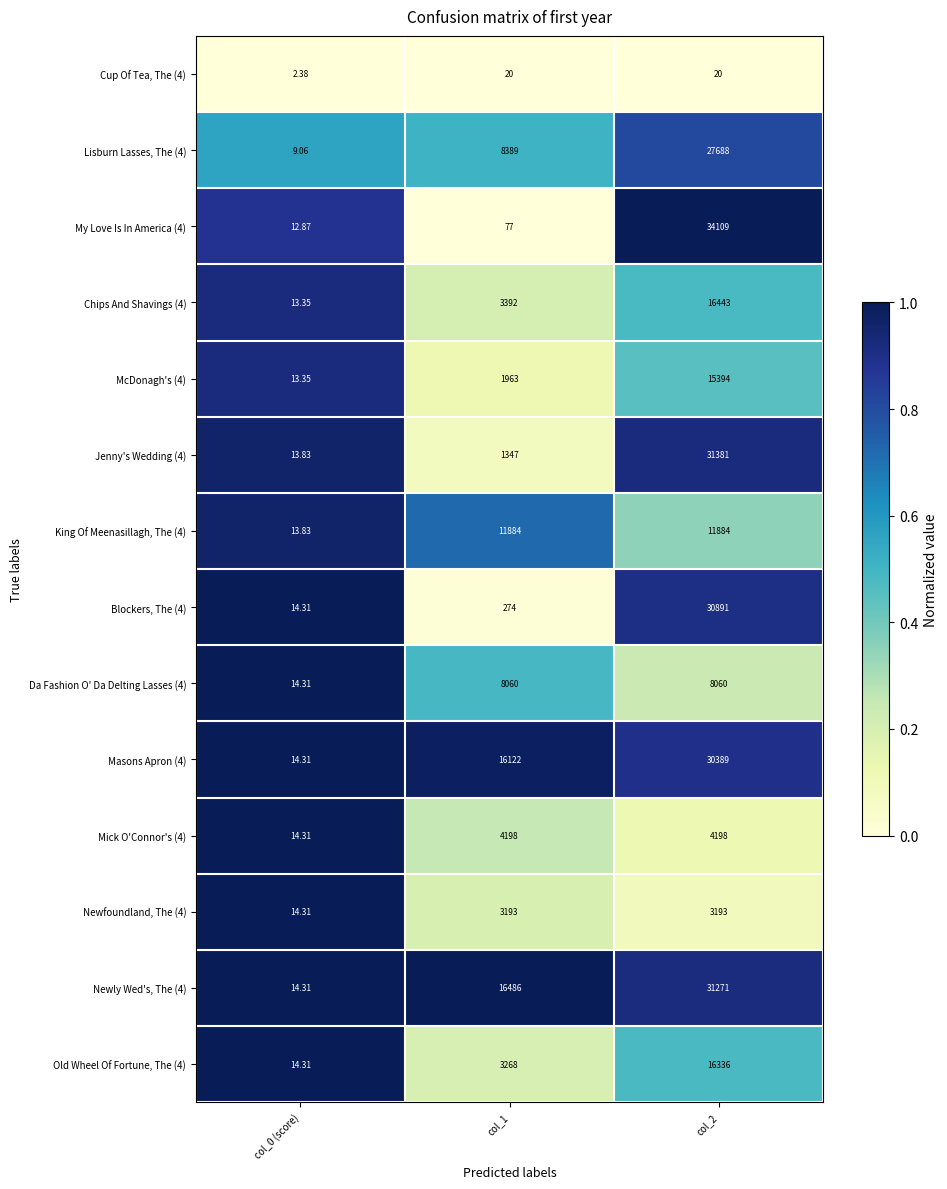

Which series has the widest spread of values?

My Love Is In America (4)